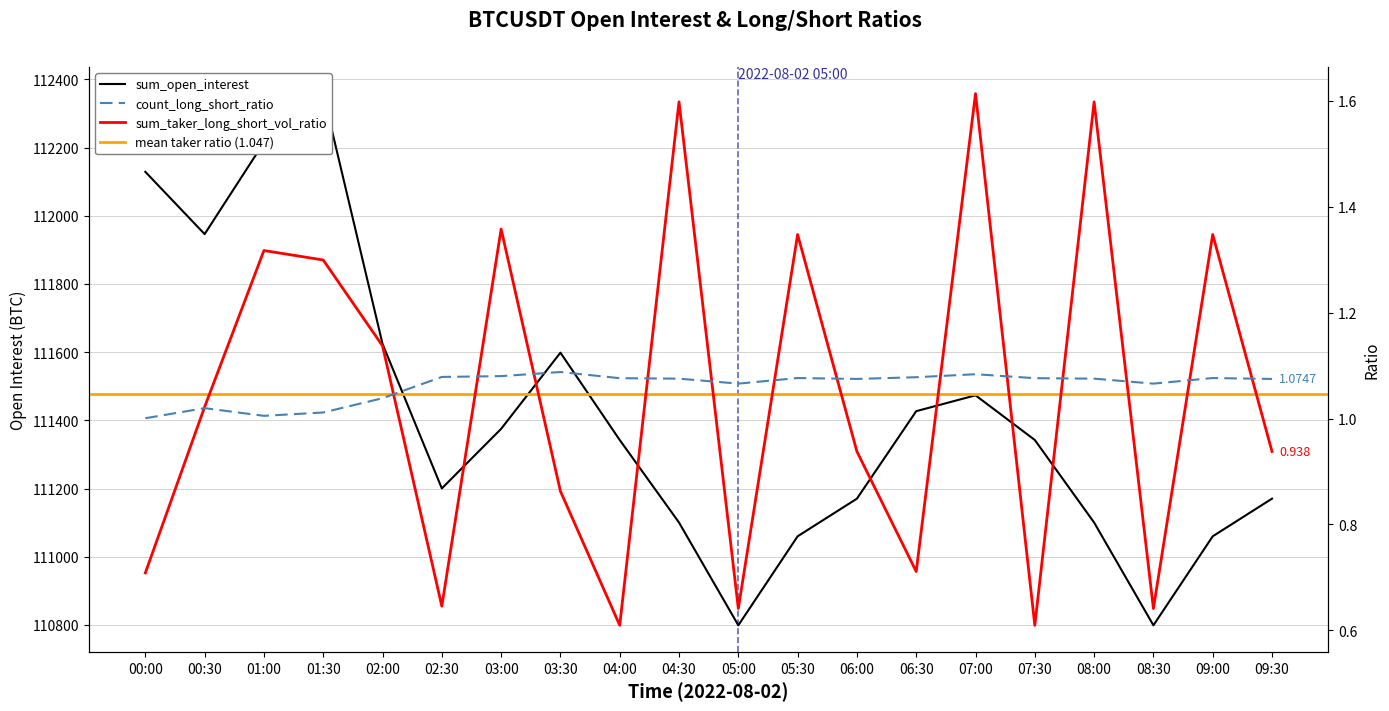

Reading right to left, extract all data points from this chart.

sum_open_interest: 2022-08-02 09:30=111170.3	2022-08-02 09:00=111059.8	2022-08-02 08:30=110798.8	2022-08-02 08:00=111100.3	2022-08-02 07:30=111342.4	2022-08-02 07:00=111473.4	2022-08-02 06:30=111426.9	2022-08-02 06:00=111170.3	2022-08-02 05:30=111059.8	2022-08-02 05:00=110798.8	2022-08-02 04:30=111100.3	2022-08-02 04:00=111342.4	2022-08-02 03:30=111598.5	2022-08-02 03:00=111375.0	2022-08-02 02:30=111200.3	2022-08-02 02:00=111624.3	2022-08-02 01:30=112358.5	2022-08-02 01:00=112215.1	2022-08-02 00:30=111946.3	2022-08-02 00:00=112129.0
count_long_short_ratio: 2022-08-02 09:30=1.1	2022-08-02 09:00=1.1	2022-08-02 08:30=1.1	2022-08-02 08:00=1.1	2022-08-02 07:30=1.1	2022-08-02 07:00=1.1	2022-08-02 06:30=1.1	2022-08-02 06:00=1.1	2022-08-02 05:30=1.1	2022-08-02 05:00=1.1	2022-08-02 04:30=1.1	2022-08-02 04:00=1.1	2022-08-02 03:30=1.1	2022-08-02 03:00=1.1	2022-08-02 02:30=1.1	2022-08-02 02:00=1.0	2022-08-02 01:30=1.0	2022-08-02 01:00=1.0	2022-08-02 00:30=1.0	2022-08-02 00:00=1.0
sum_taker_long_short_vol_ratio: 2022-08-02 09:30=0.9	2022-08-02 09:00=1.3	2022-08-02 08:30=0.6	2022-08-02 08:00=1.6	2022-08-02 07:30=0.6	2022-08-02 07:00=1.6	2022-08-02 06:30=0.7	2022-08-02 06:00=0.9	2022-08-02 05:30=1.3	2022-08-02 05:00=0.6	2022-08-02 04:30=1.6	2022-08-02 04:00=0.6	2022-08-02 03:30=0.9	2022-08-02 03:00=1.4	2022-08-02 02:30=0.6	2022-08-02 02:00=1.1	2022-08-02 01:30=1.3	2022-08-02 01:00=1.3	2022-08-02 00:30=1.0	2022-08-02 00:00=0.7